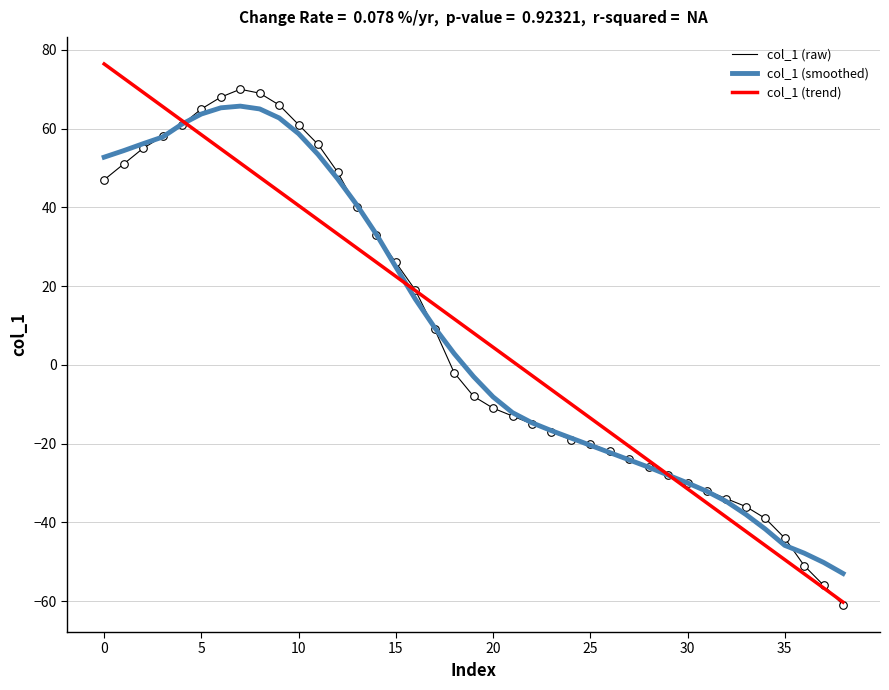

What is the maximum value shown in the chart?

76.4